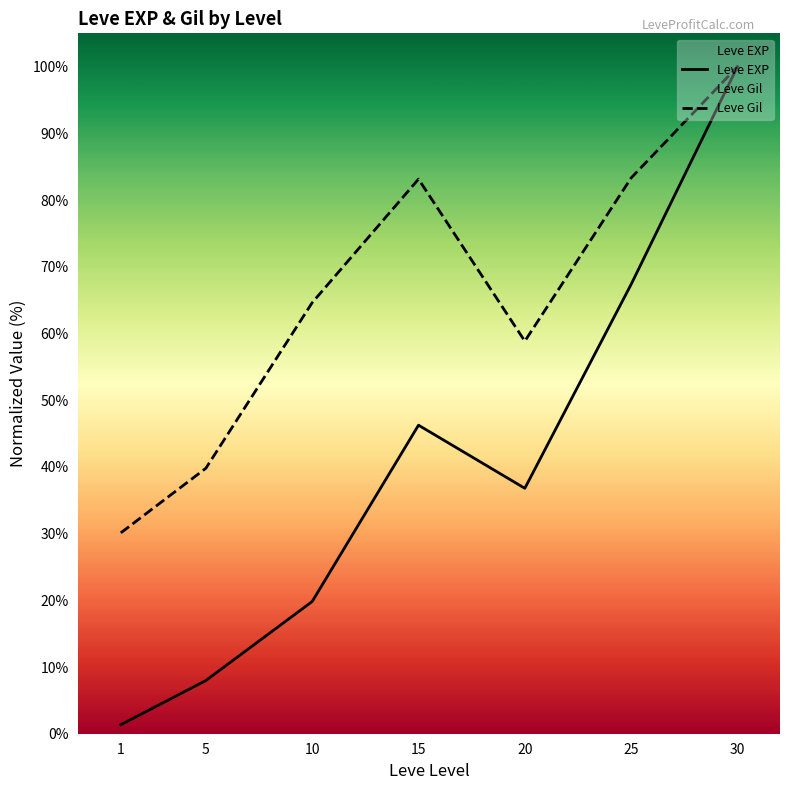

What is the average value of the Leve Gil series?

65.7